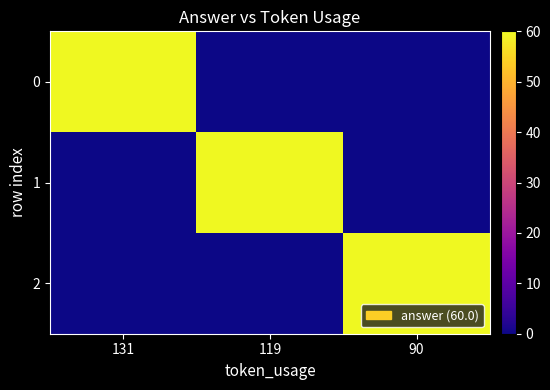

What is the total value across all series at 131?

60